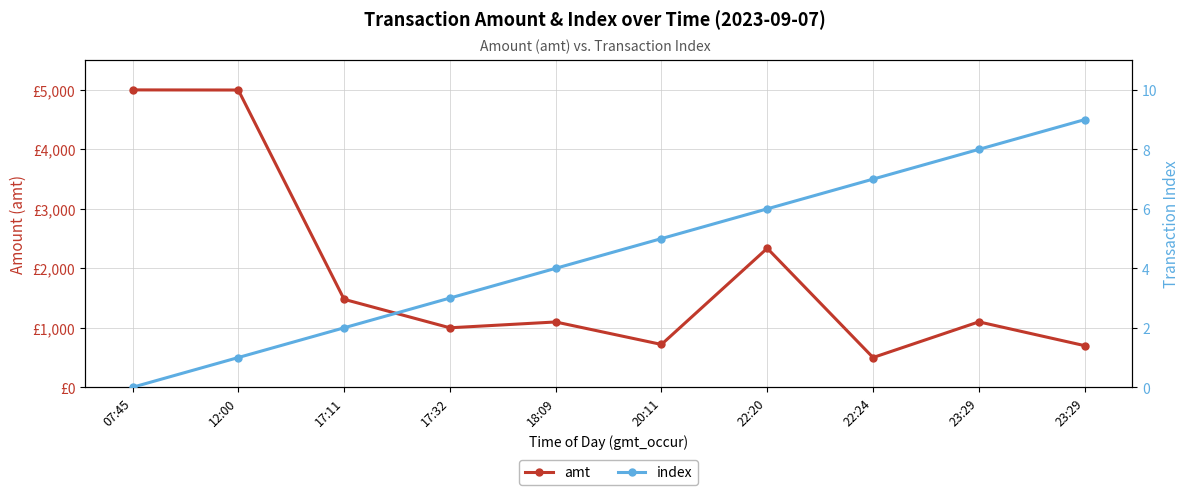

Where is amt nearest to the value 2750?

22:20